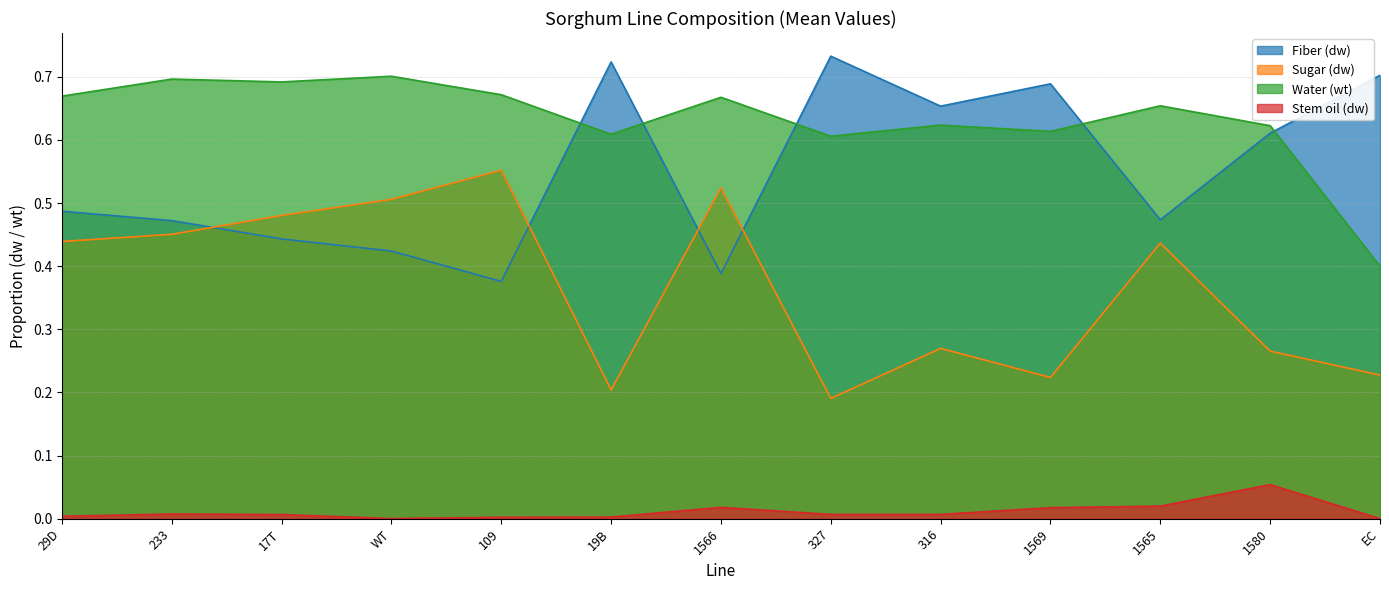

How many lines are shown in the chart?

4